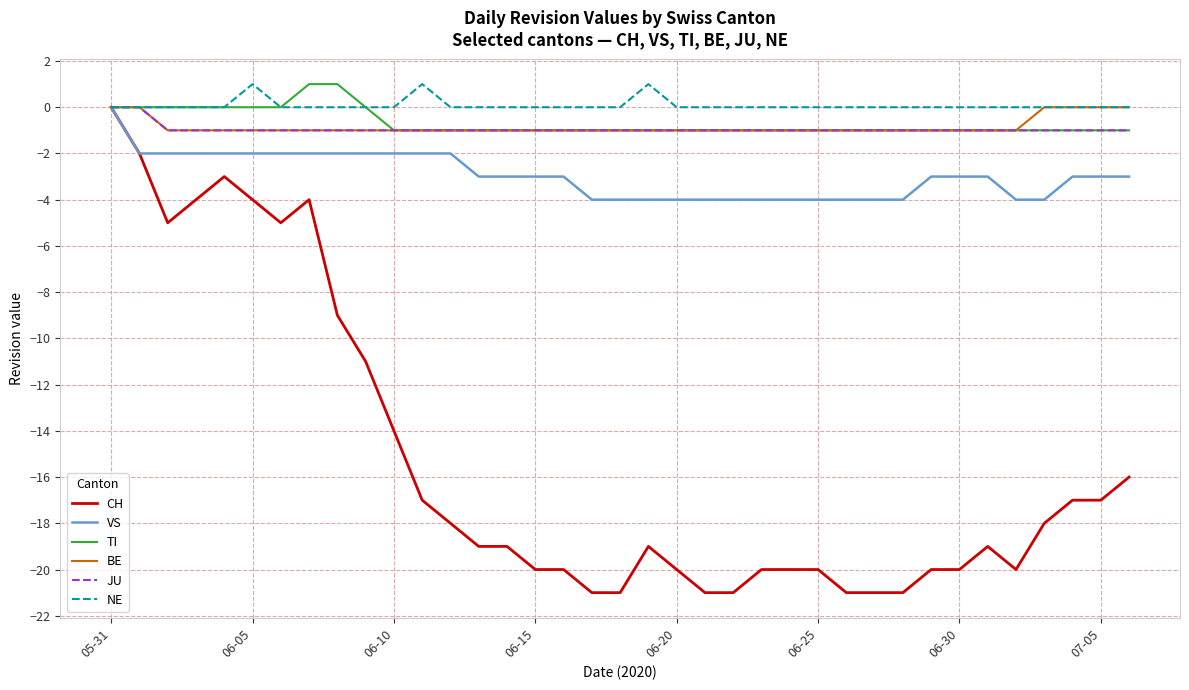

What is the minimum value shown in the chart?

-21